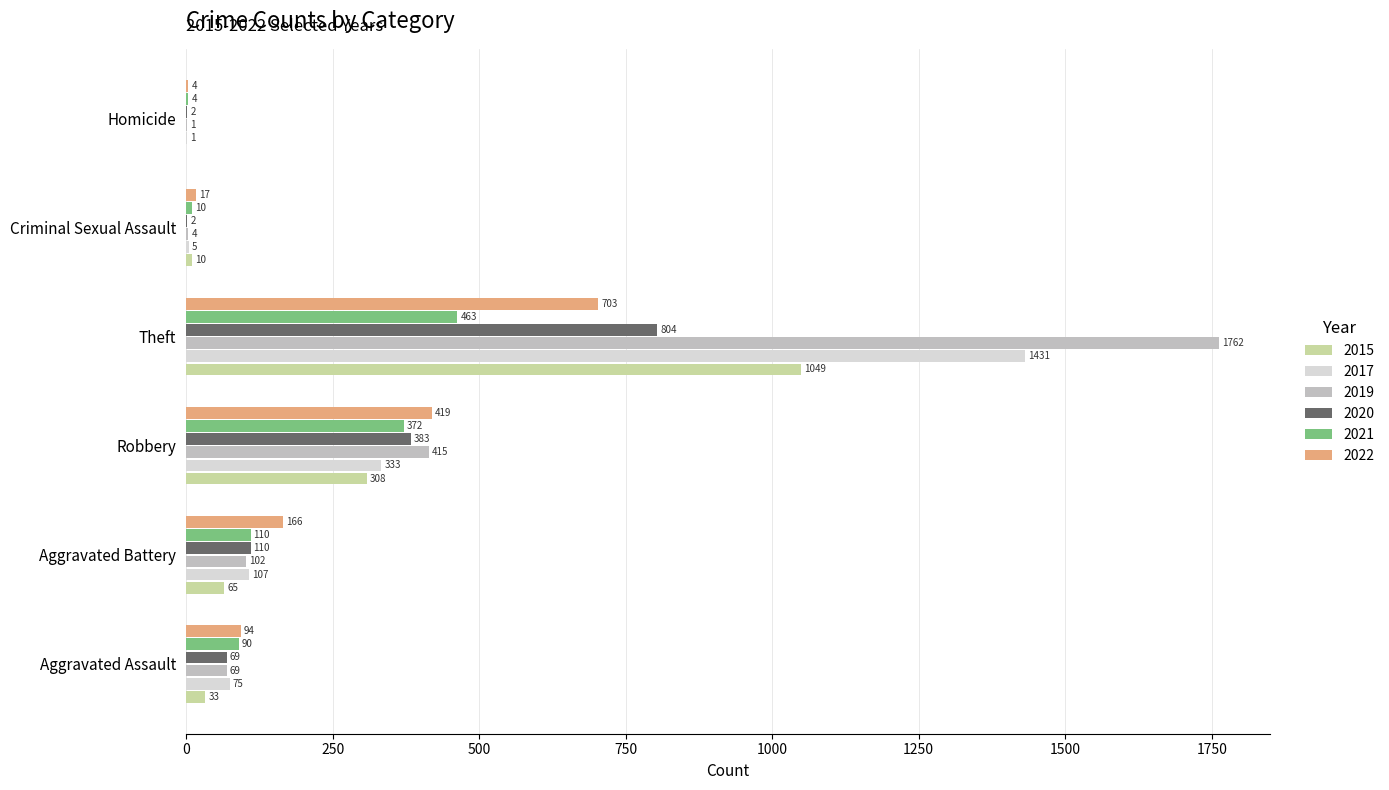

What is the greatest value displayed?

1762